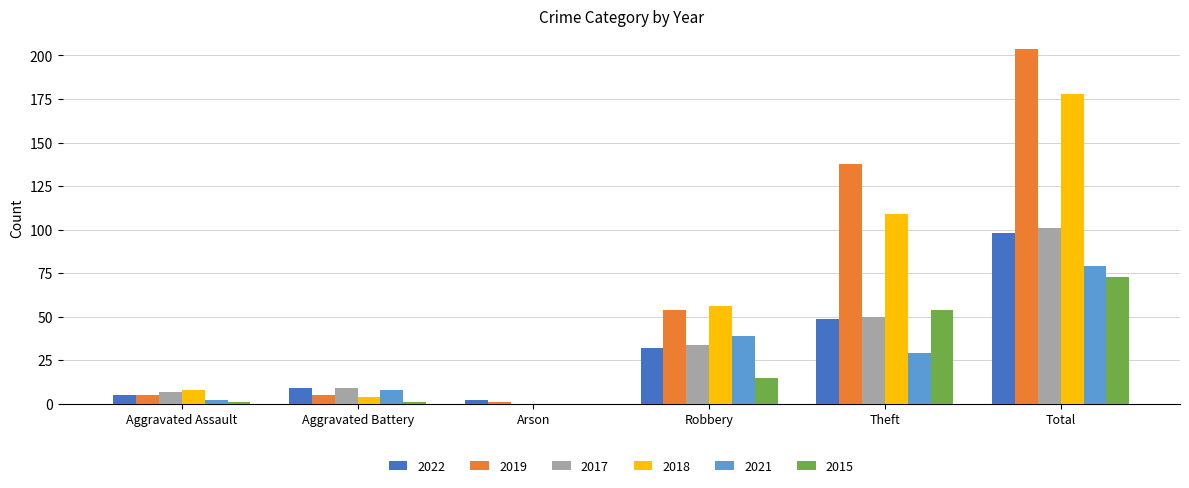

True or false: 2017 has a value of 10 at Robbery.

False